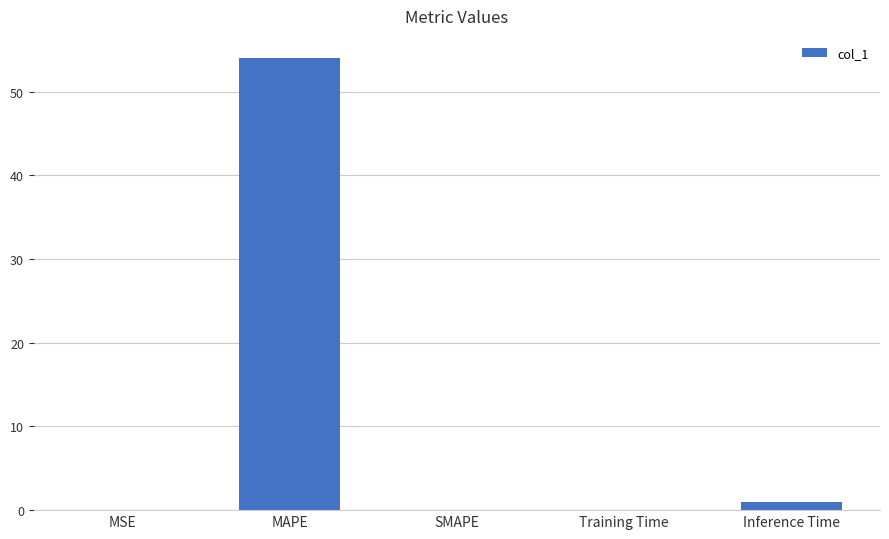

Which has a higher value, MAPE or Inference Time?

MAPE